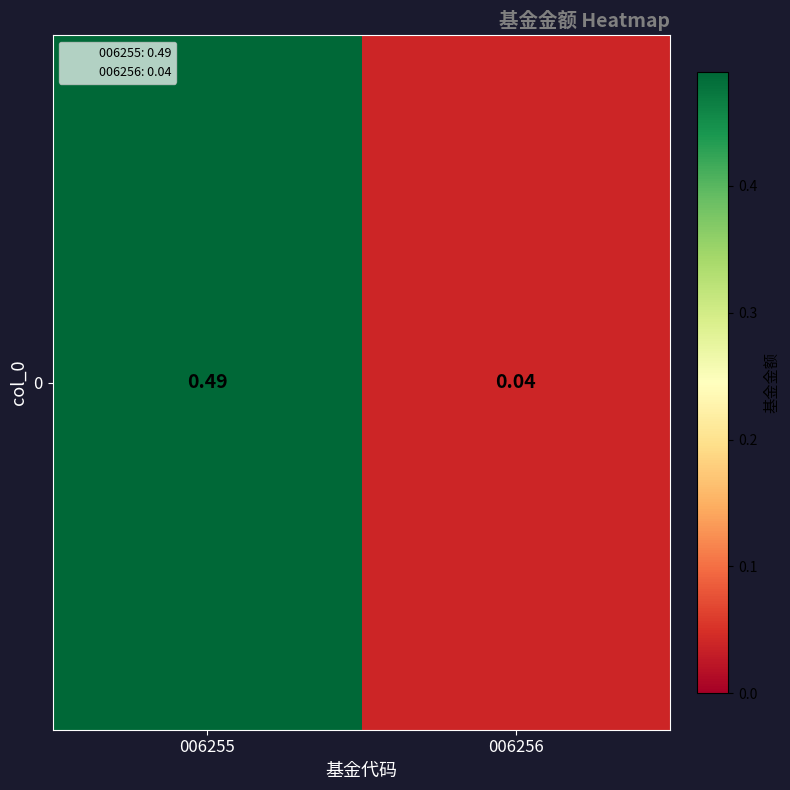

Reading right to left, list all the values displayed in this chart.

006256=0.0	006255=0.5